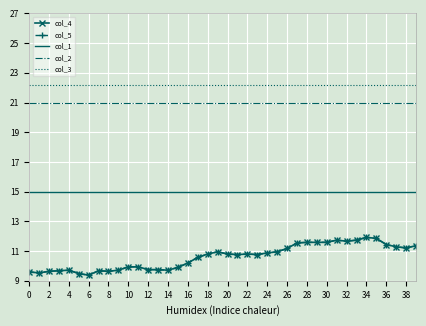

True or false: col_4 and col_3 cross at least once.

False